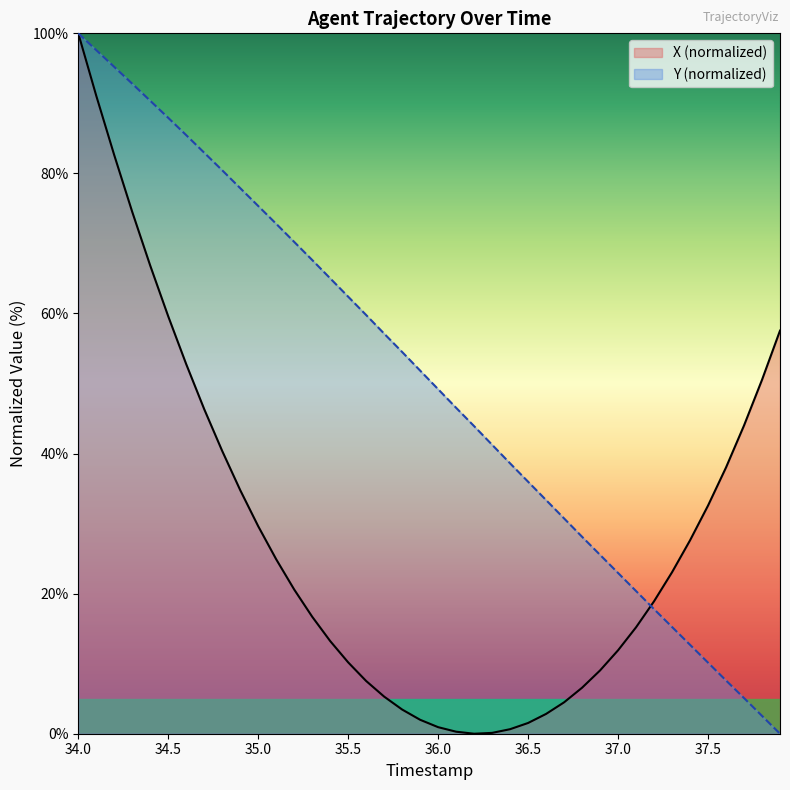

How many lines are shown in the chart?

2